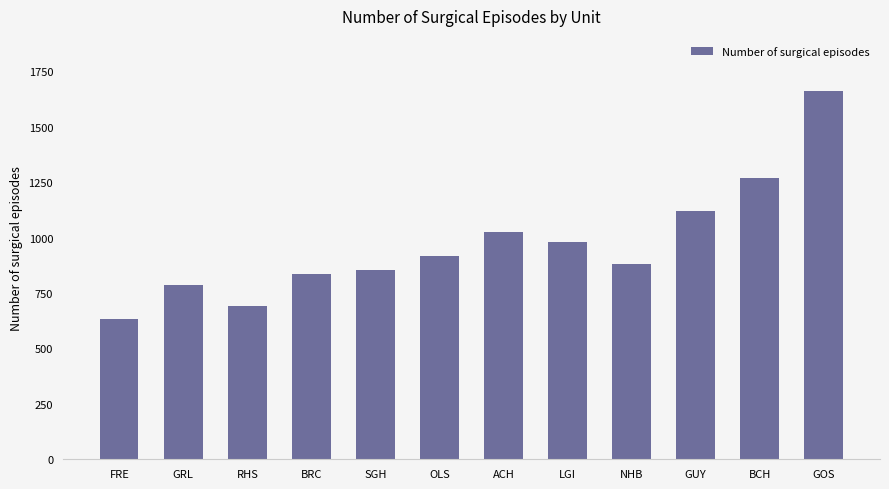

Approximately how many times larger is the value at GRL compared to OLS?

0.9